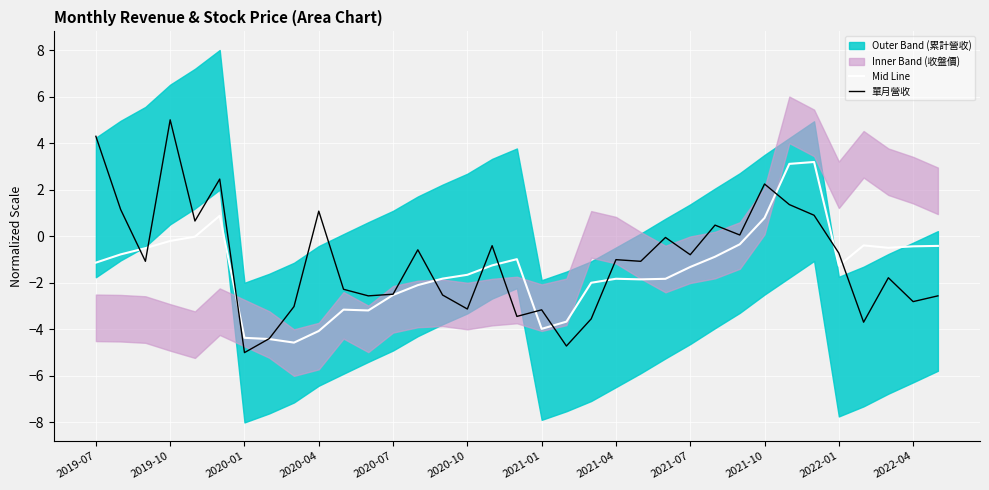

The value of Mid Line at 2022-01 is -0.5. True or false?

False